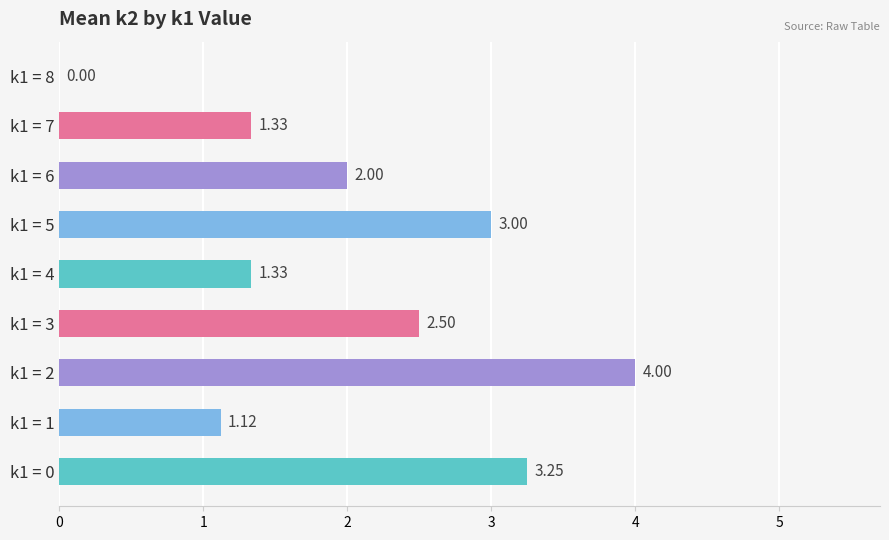

Are the bars horizontal?

Yes